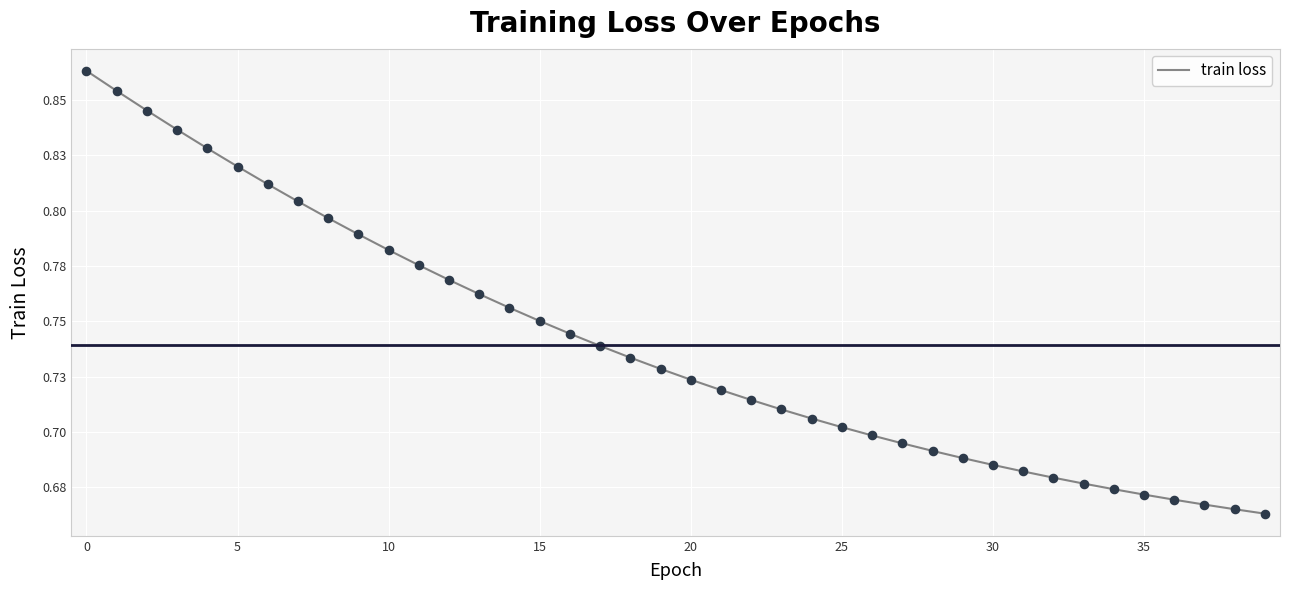

Does the chart have visible grid lines?

Yes